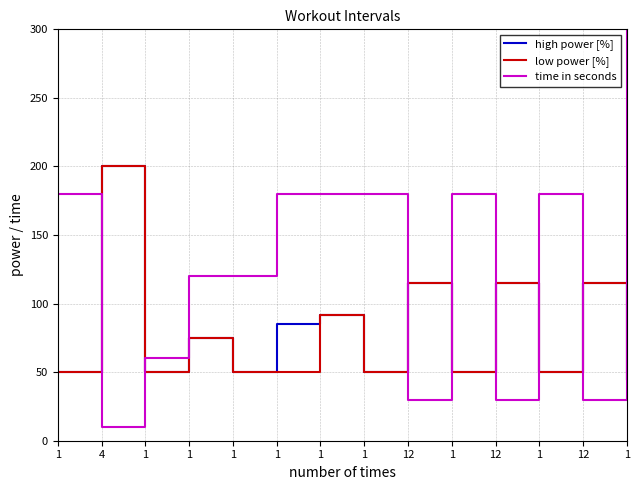

What are all the series names shown in the legend?

high power [%], low power [%], time in seconds